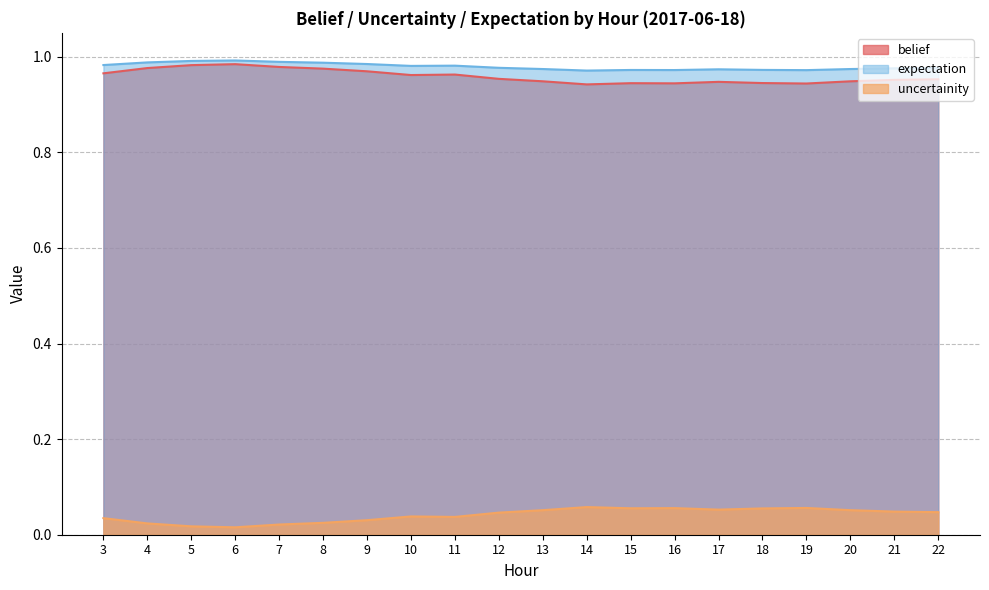

At which category does belief reach its first local valley?

10